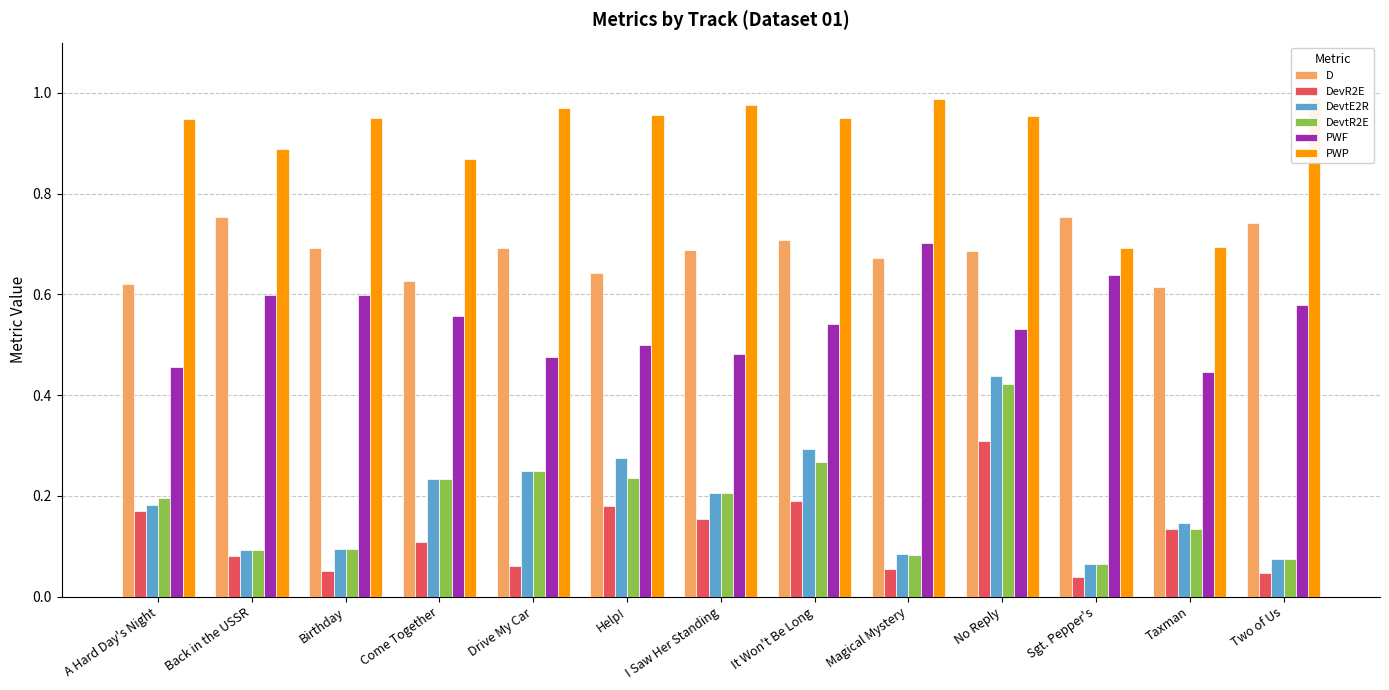

Which series has the widest spread of values?

DevtE2R